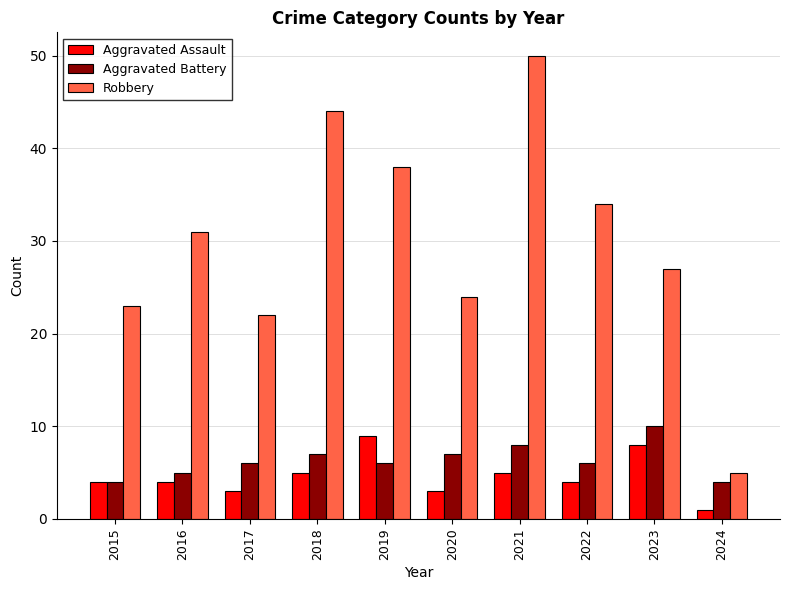

At which category does the chart reach its peak across all series?

2021